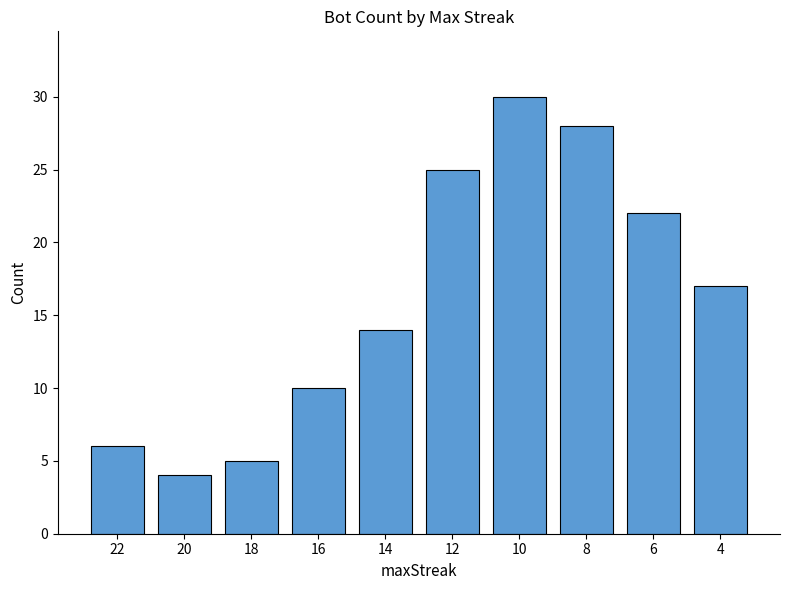

What is the maximum value shown in the chart?

30